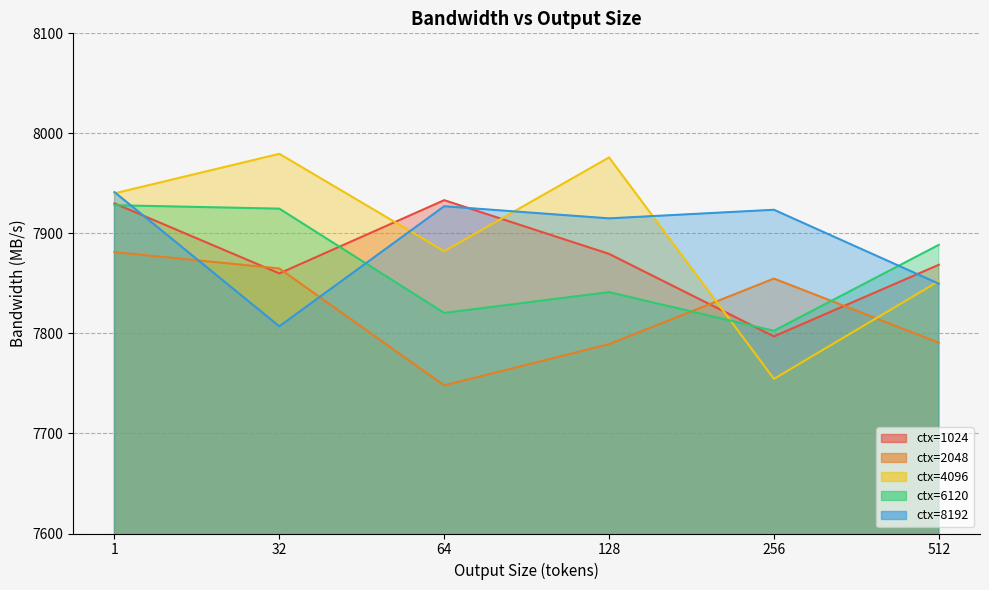

At how many categories does at least one series exceed 7799?

6